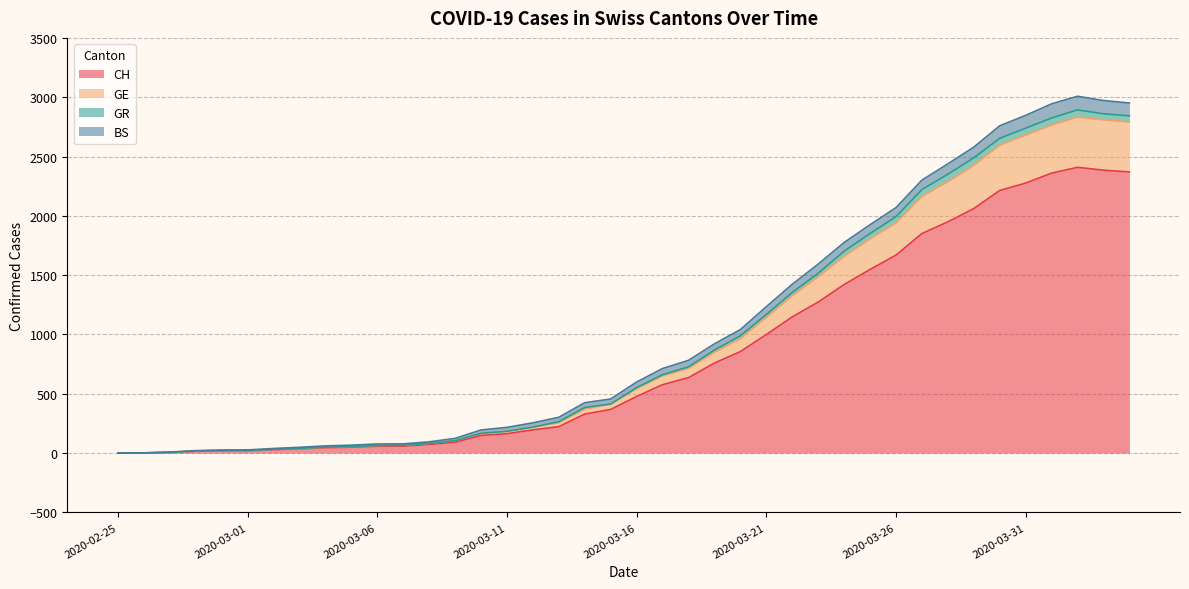

What is the maximum value for GR?

2893